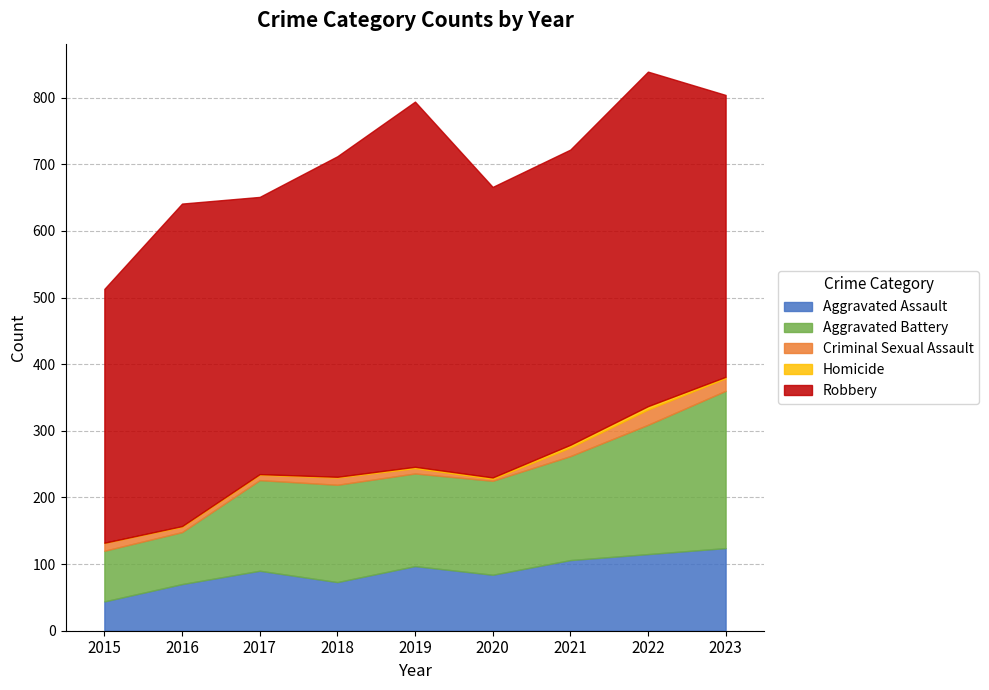

Where is Robbery nearest to the value 464?

2018